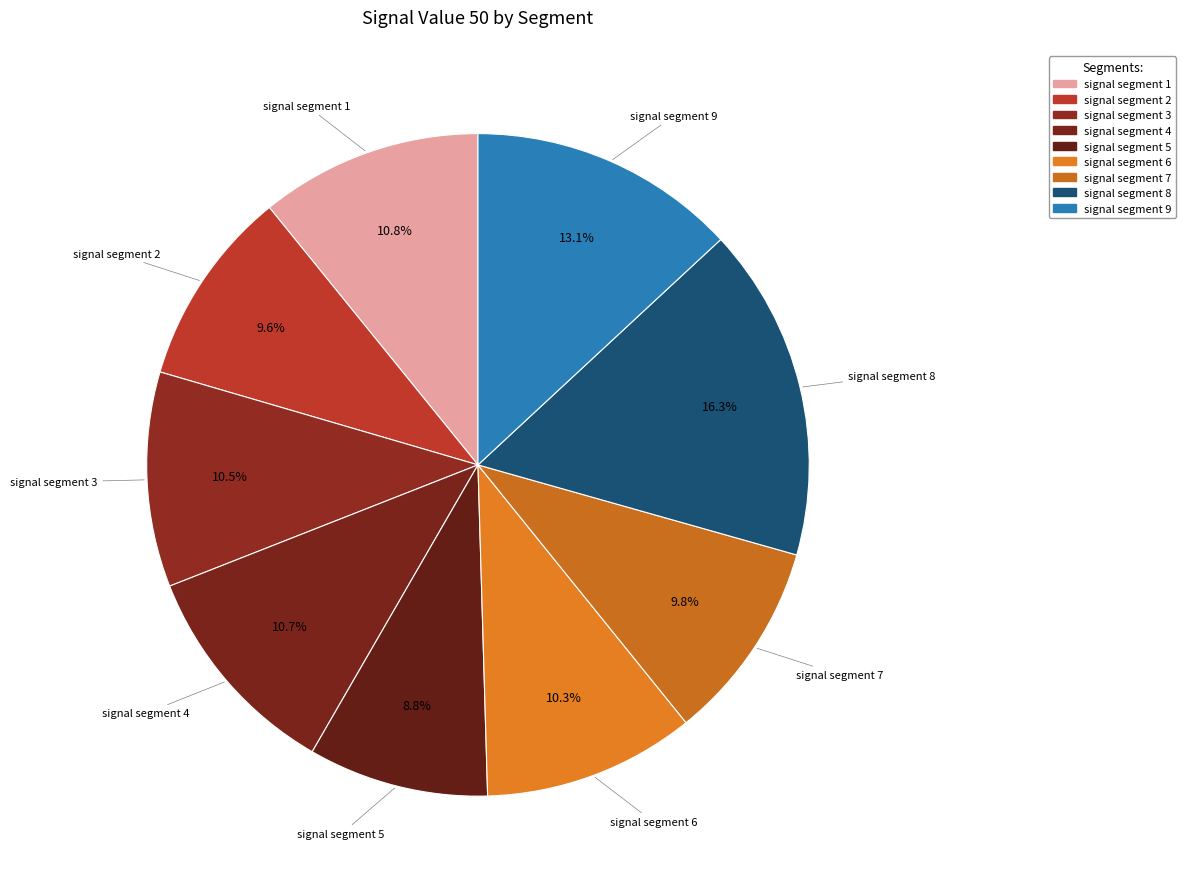

Which slice is the largest?

signal segment 8